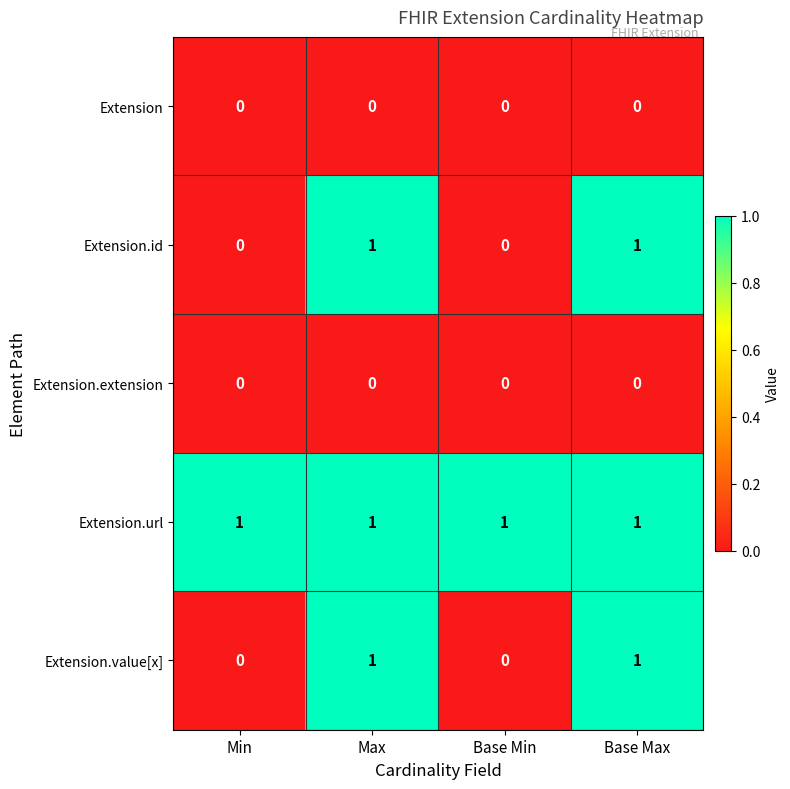

Is it true that Extension.id equals 1 at Max?

True